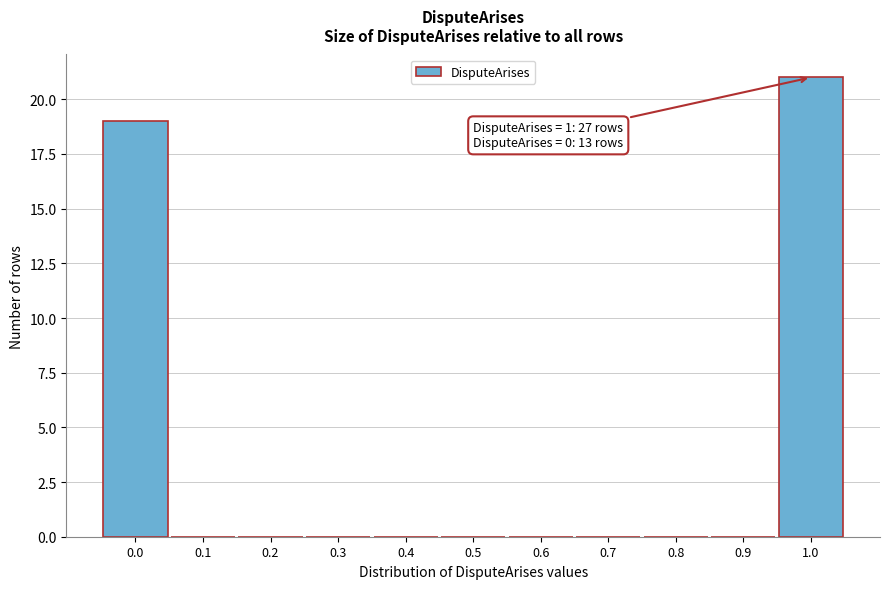

Reading right to left, list all the values displayed in this chart.

1.0=21	0.9=0	0.8=0	0.7=0	0.6=0	0.5=0	0.4=0	0.3=0	0.2=0	0.1=0	0.0=19